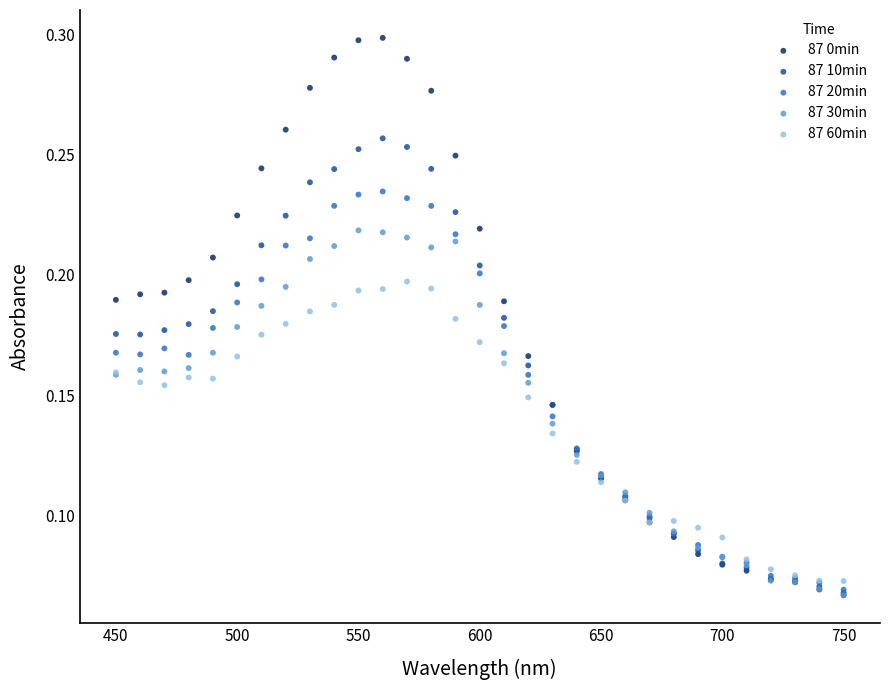

Which series contains the highest Y value?

87 0min